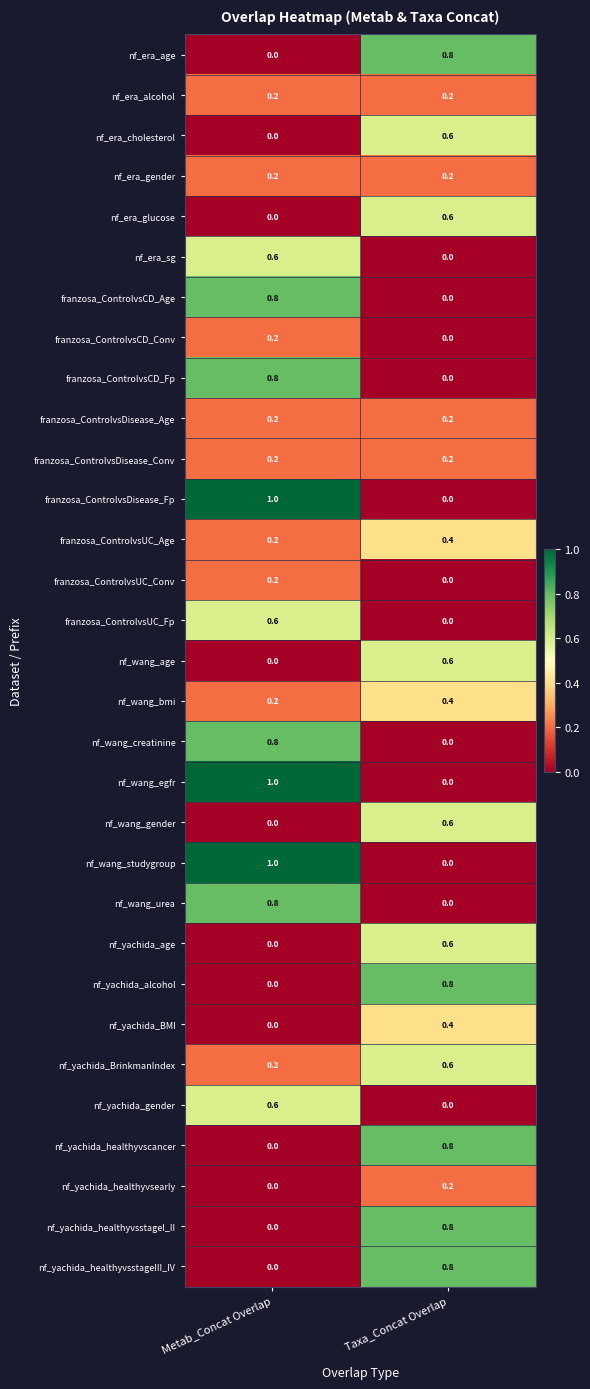

What is the difference between the highest and lowest values at Taxa_Concat Overlap?

0.8